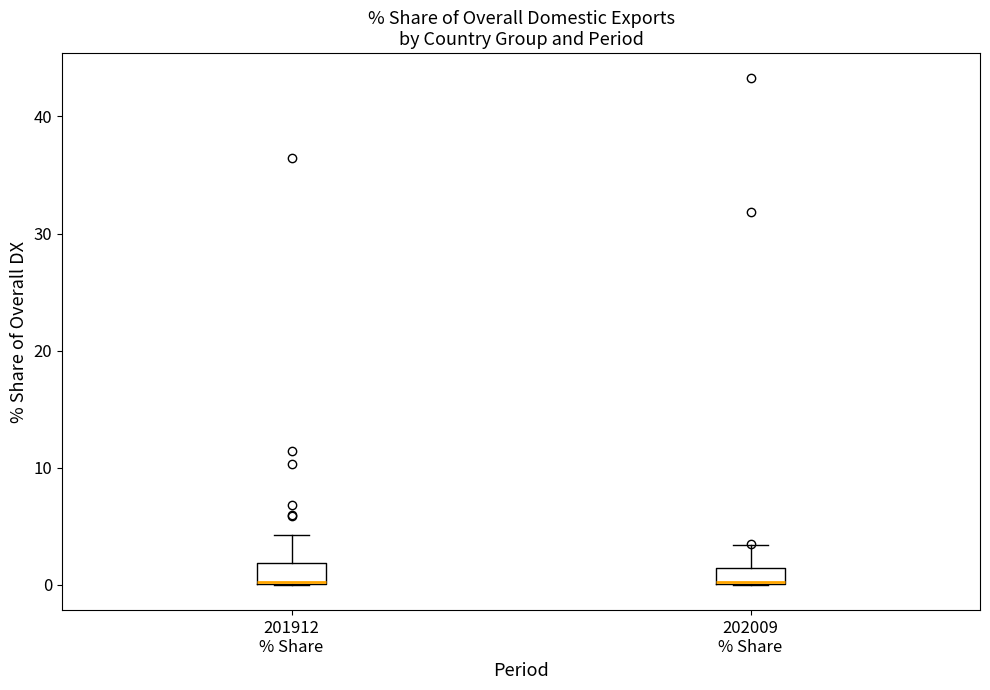

Where is the lower edge of the box for 202009 % Share on the y-axis? The values are not printed on the chart, so give them approximately, as read against the axis.

0